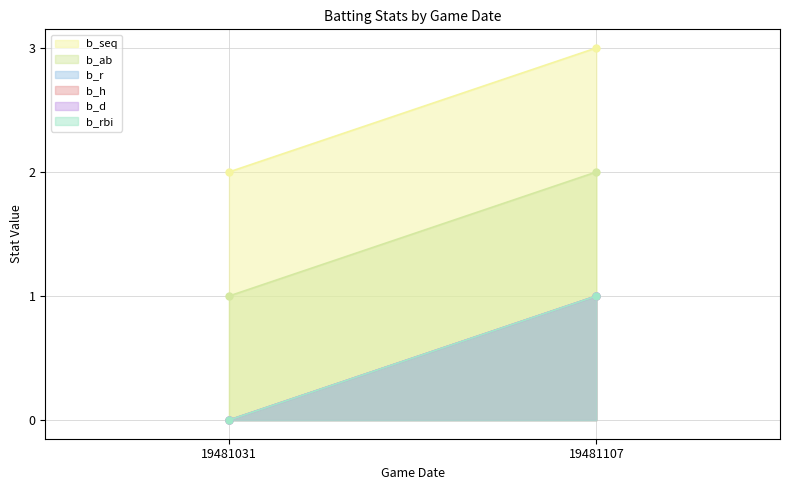

Rank the series at 19481107 from highest to lowest value.

b_seq, b_ab, b_r, b_h, b_d, b_rbi